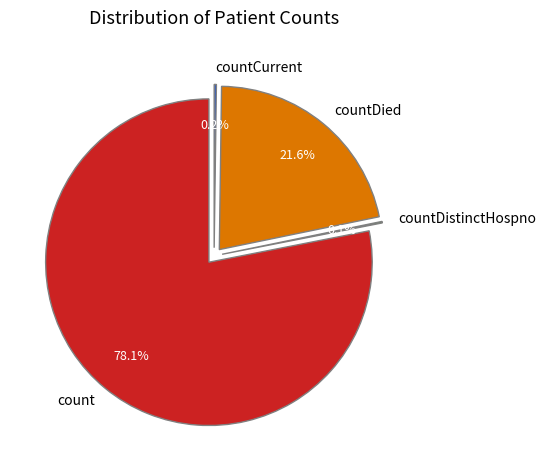

Is it true that countCurrentSuspected is 1% of the pie?

False